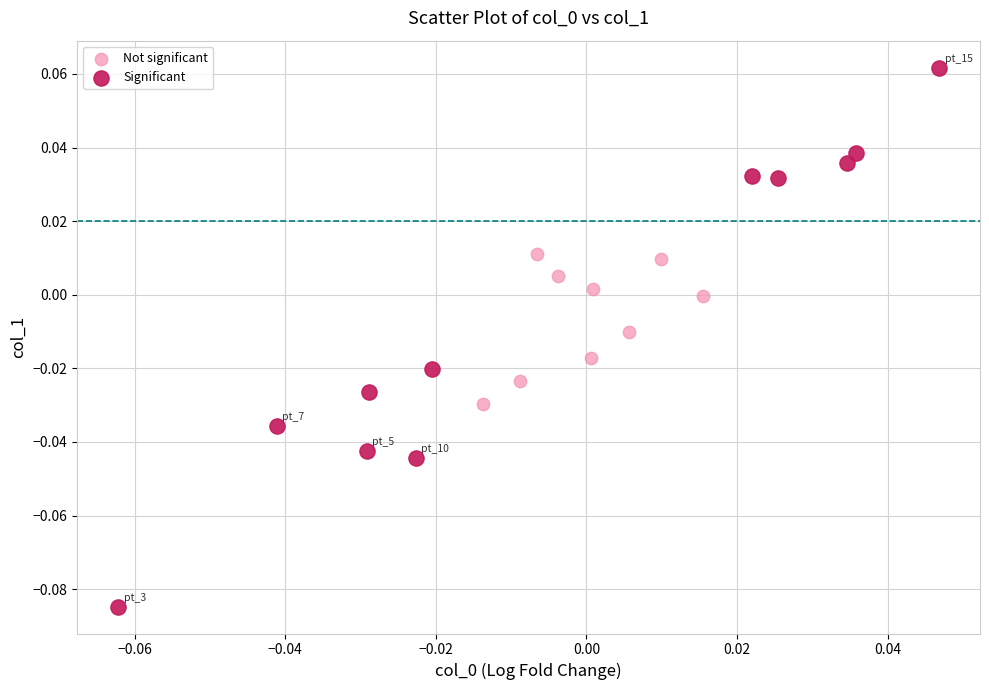

What are all the series names shown in the legend?

Not significant, Significant